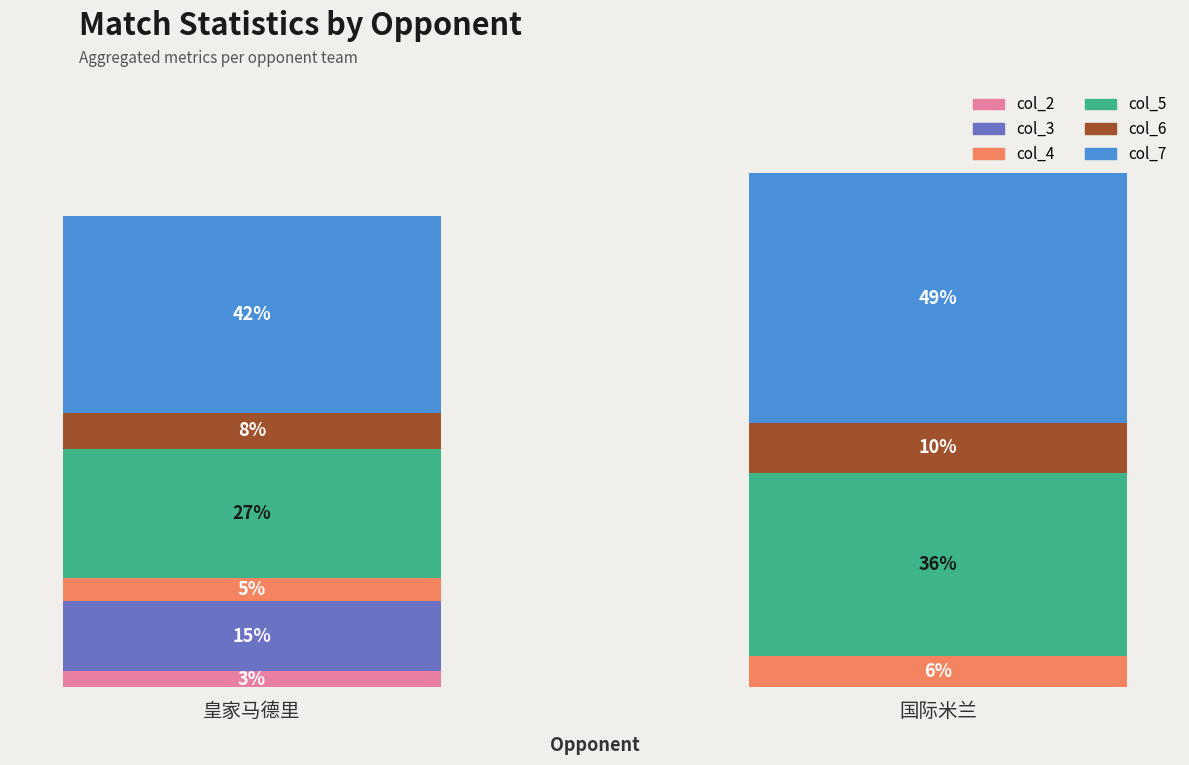

What are all the series names shown in the legend?

col_2, col_3, col_4, col_5, col_6, col_7